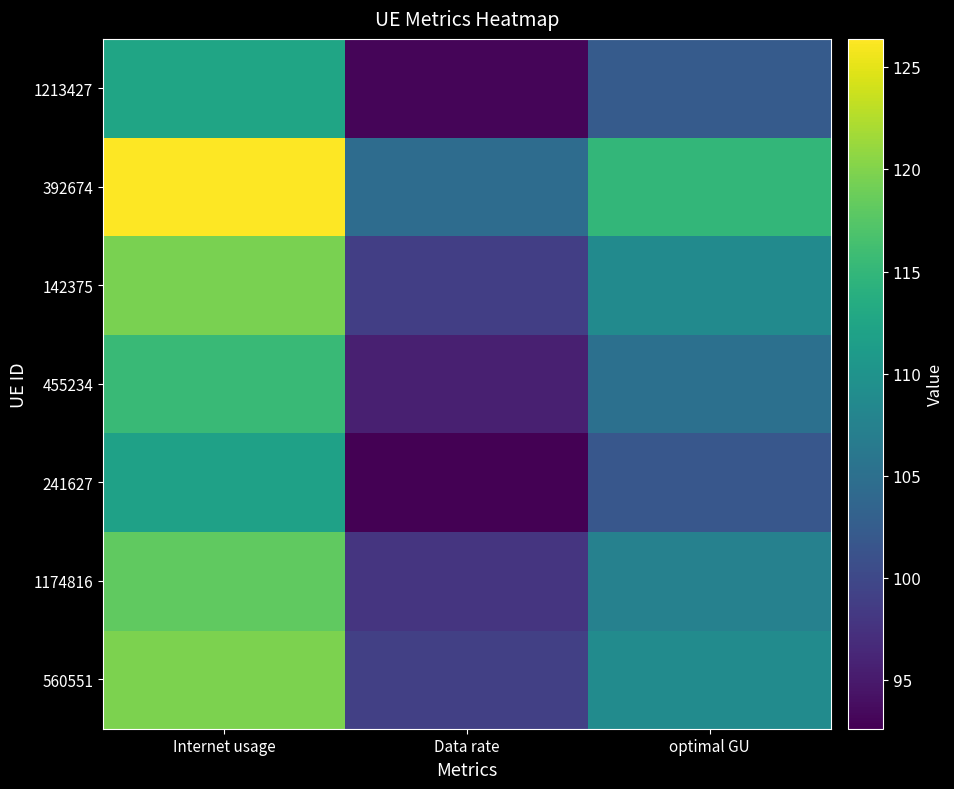

At which category is the sum across all series the highest?

Internet usage